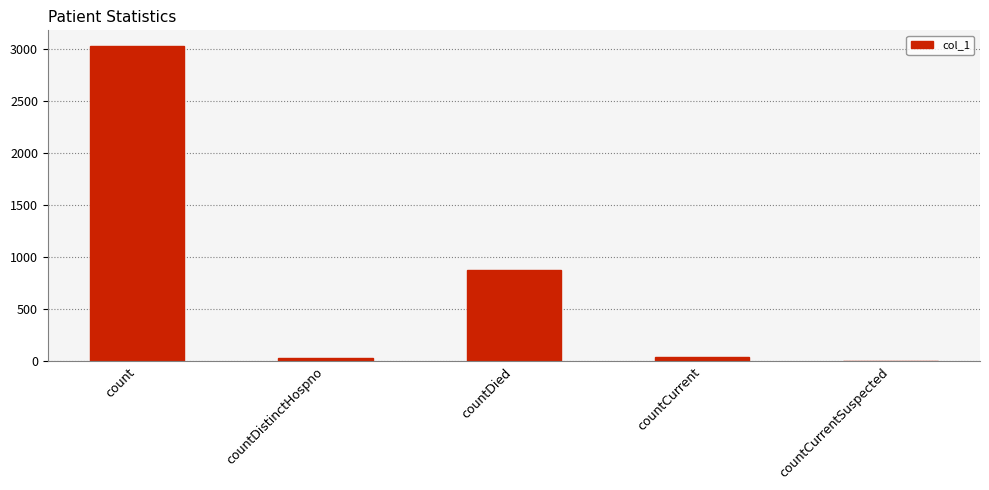

Reading left to right, transcribe all the data shown in this chart.

count=3028	countDistinctHospno=32	countDied=882	countCurrent=45	countCurrentSuspected=0